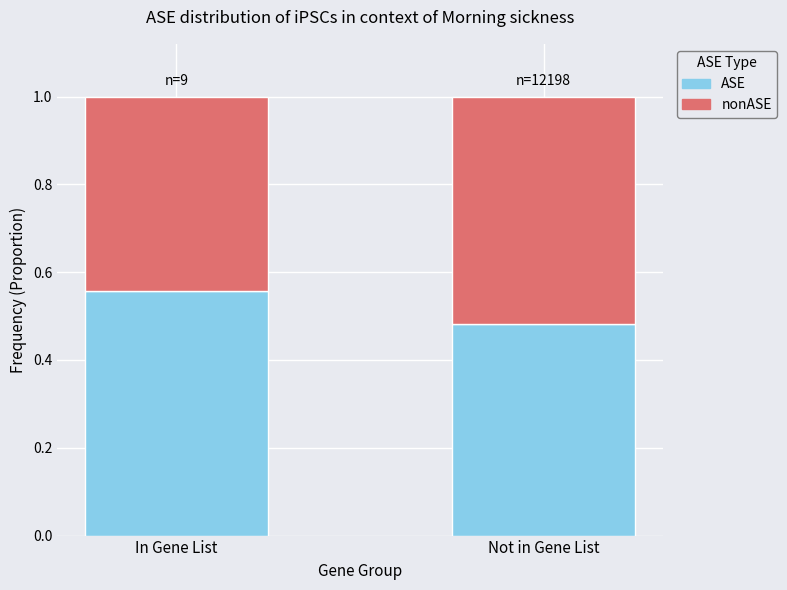

At which label is ASE closest to 0?

Not in Gene List